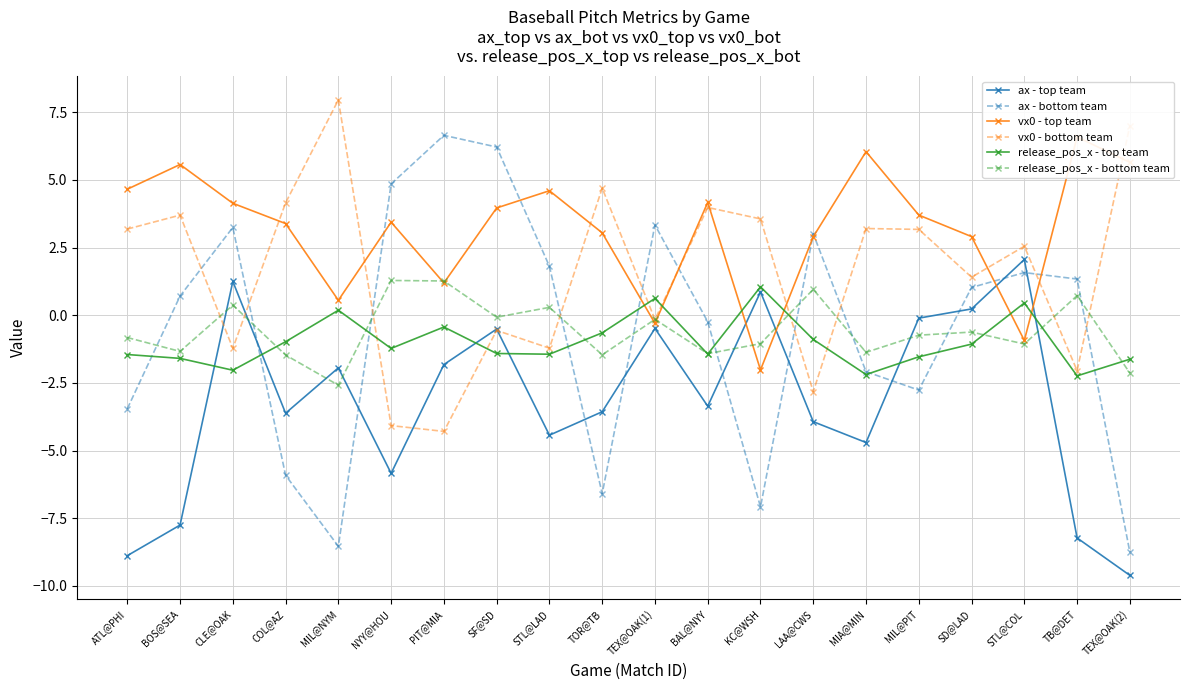

What is the value of the vx0 - bottom team point at the 6th from the left?

-4.1